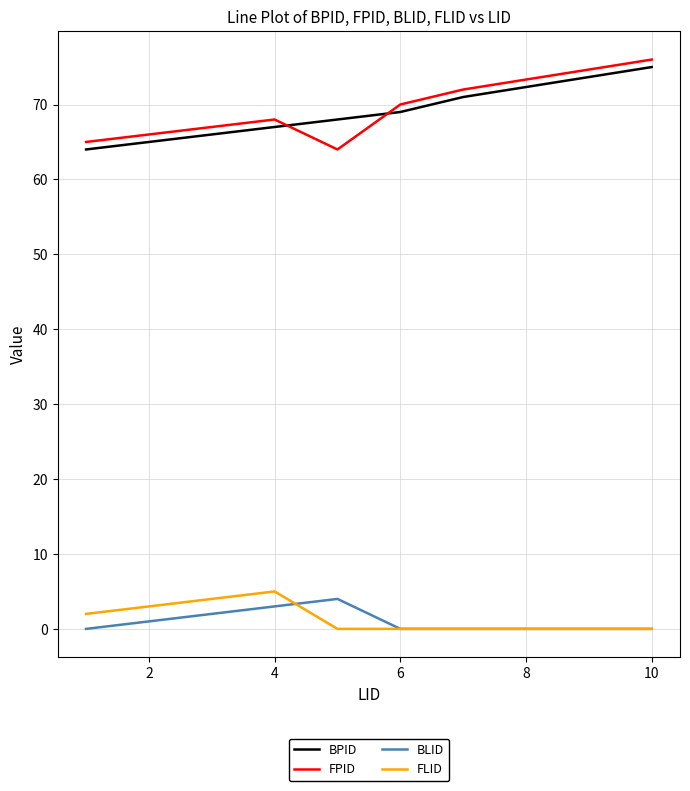

What is the lowest value of the FPID series?

64